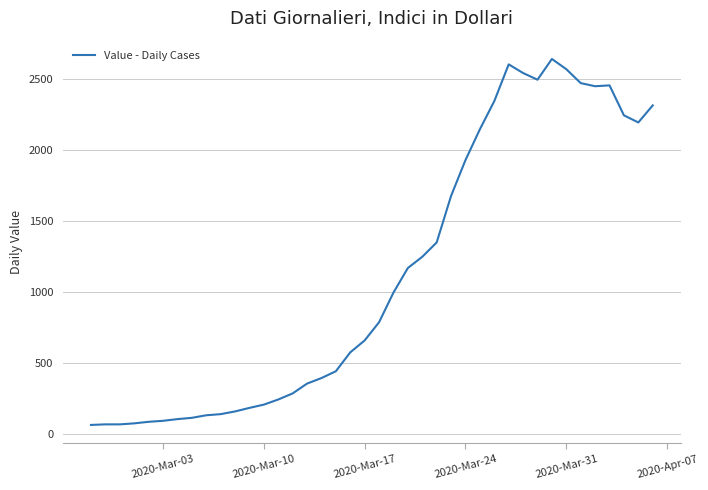

What is the greatest value displayed?

2638